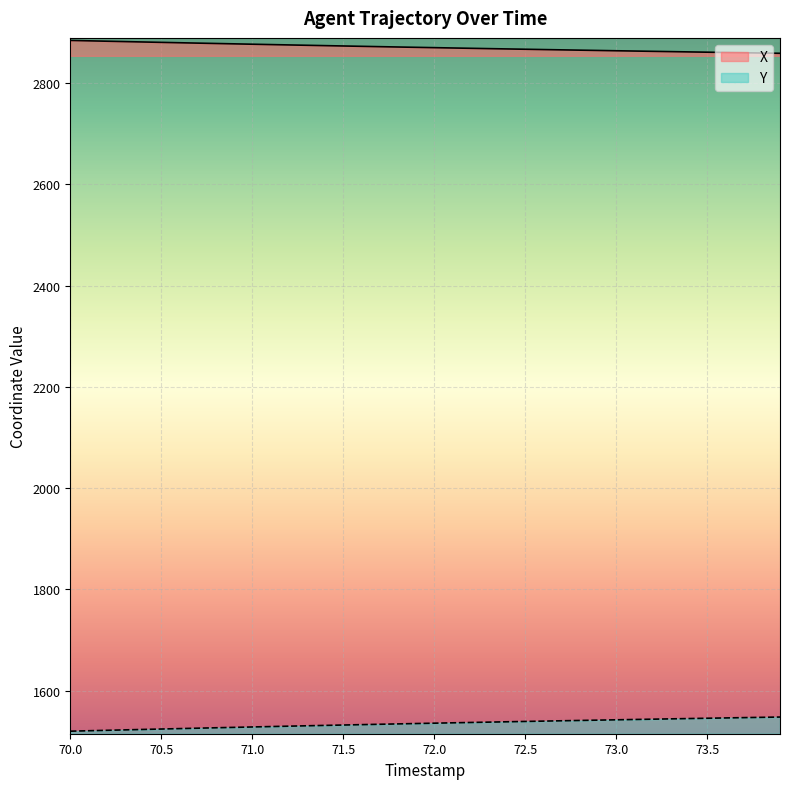

True or false: X and Y intersect in this chart.

False